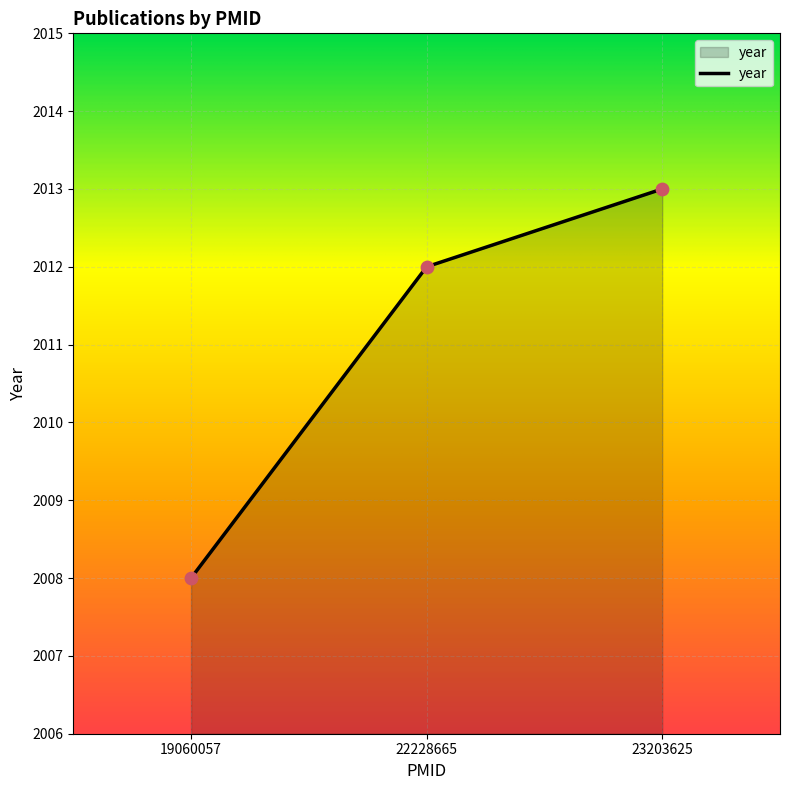

Between 22228665 and 19060057, which is larger?

22228665